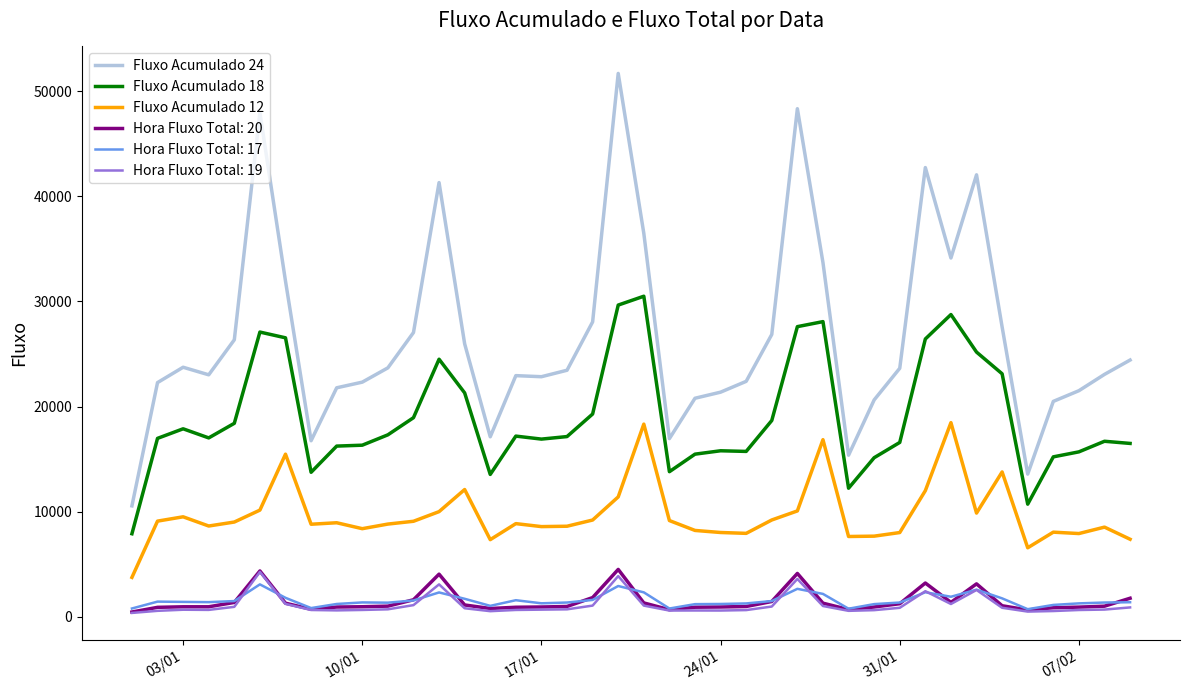

Which series has the widest spread of values?

Fluxo Acumulado 24